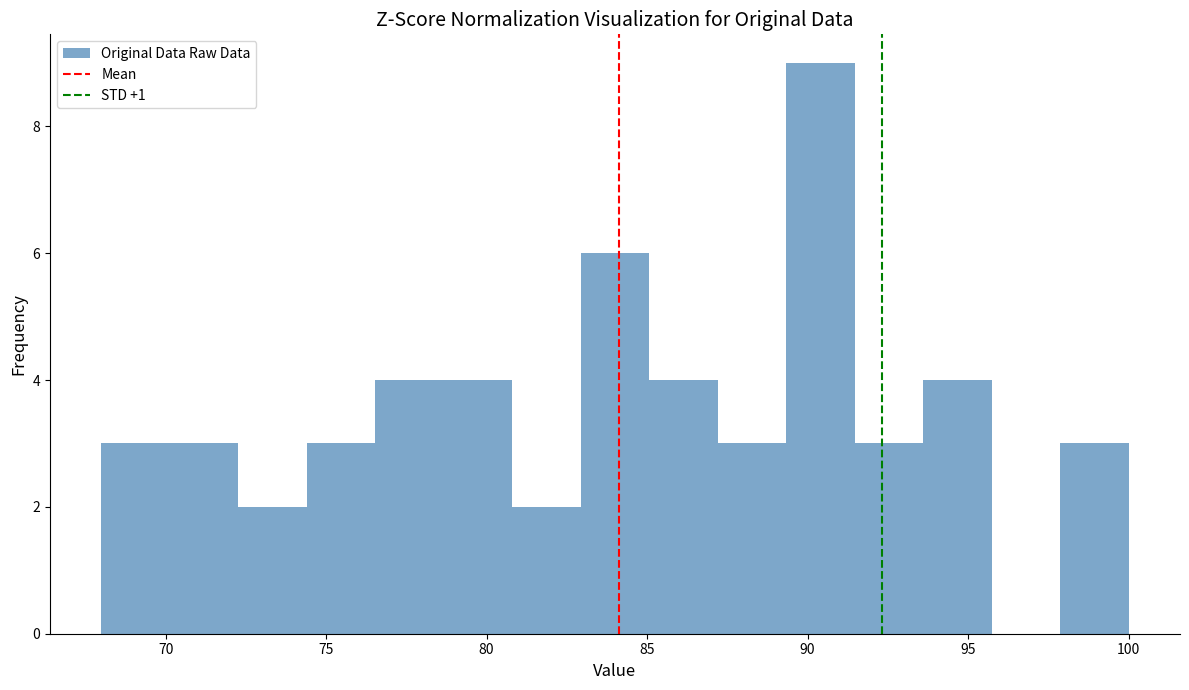

How tall is the bar that spans 91.5 to 93.5 on the x-axis? Neither the bar edges nor the heights are printed on the chart, so give them approximately, as read against the axes.

3